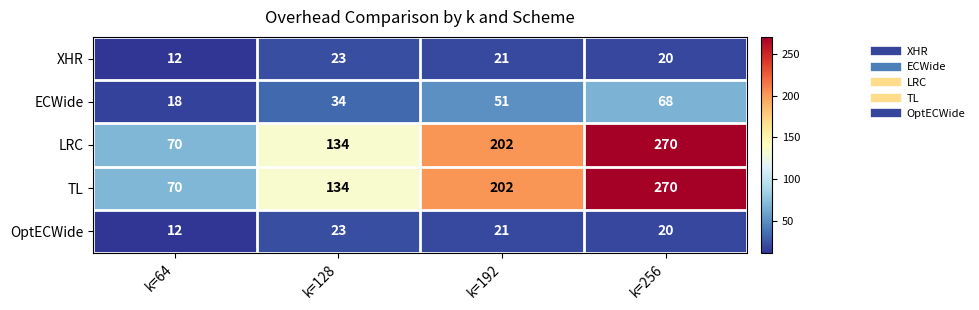

Which label corresponds to the largest value in the chart?

k=256